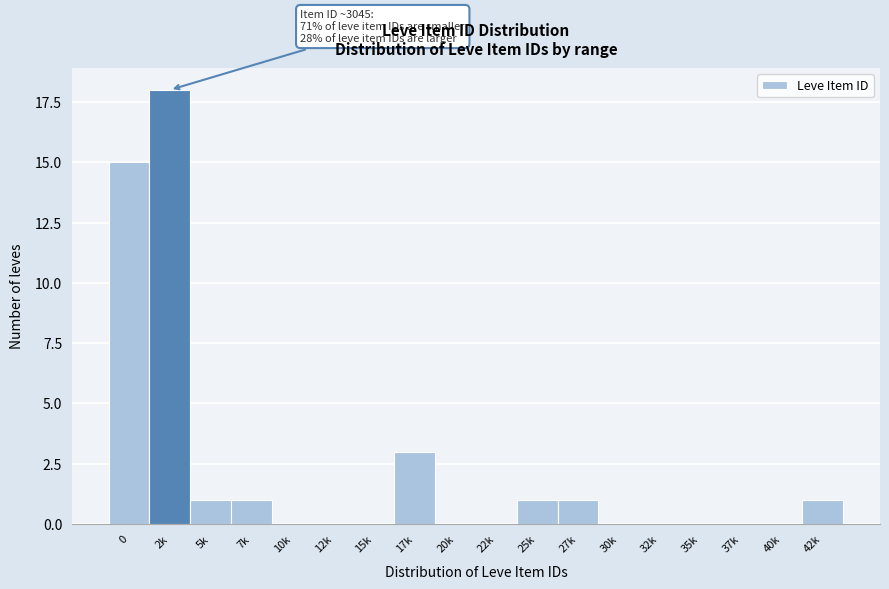

Reading right to left, extract all data points from this chart.

42k=1	40k=0	37k=0	35k=0	32k=0	30k=0	27k=1	25k=1	22k=0	20k=0	17k=3	15k=0	12k=0	10k=0	7k=1	5k=1	2k=18	0=15